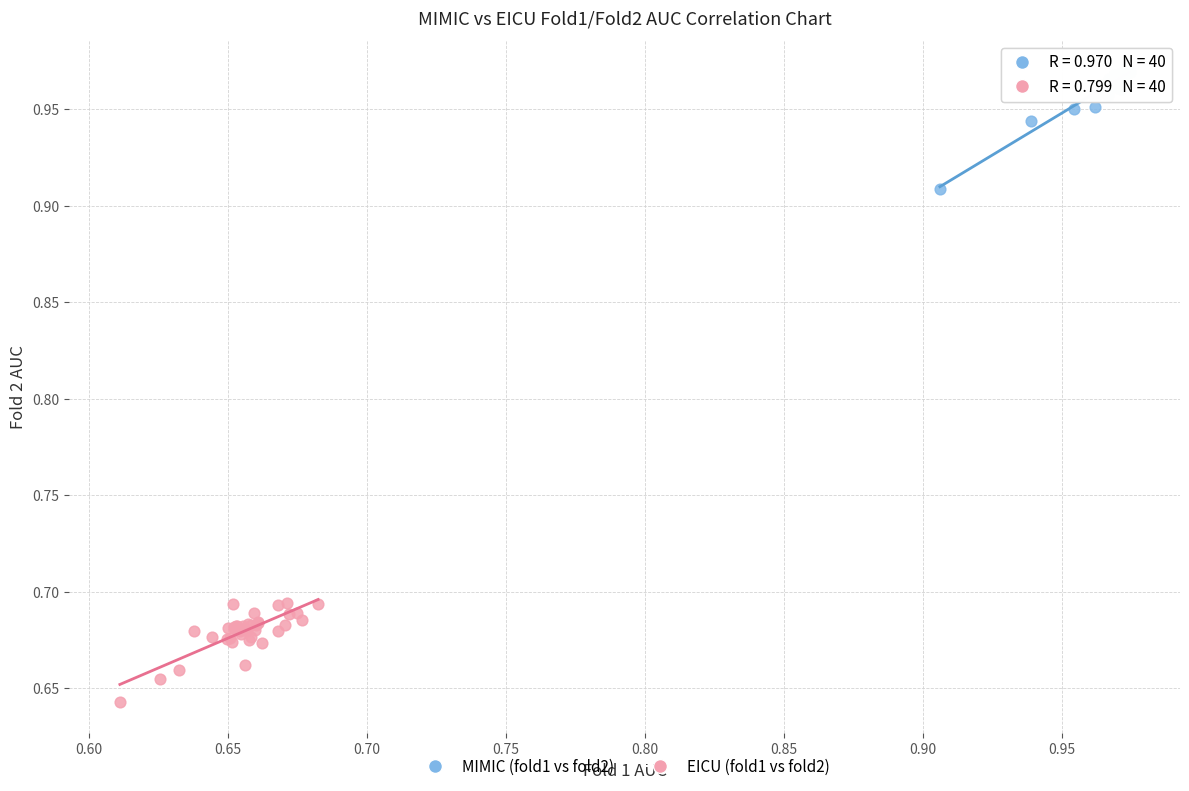

Which series reaches the minimum Y coordinate?

EICU (fold1 vs fold2)